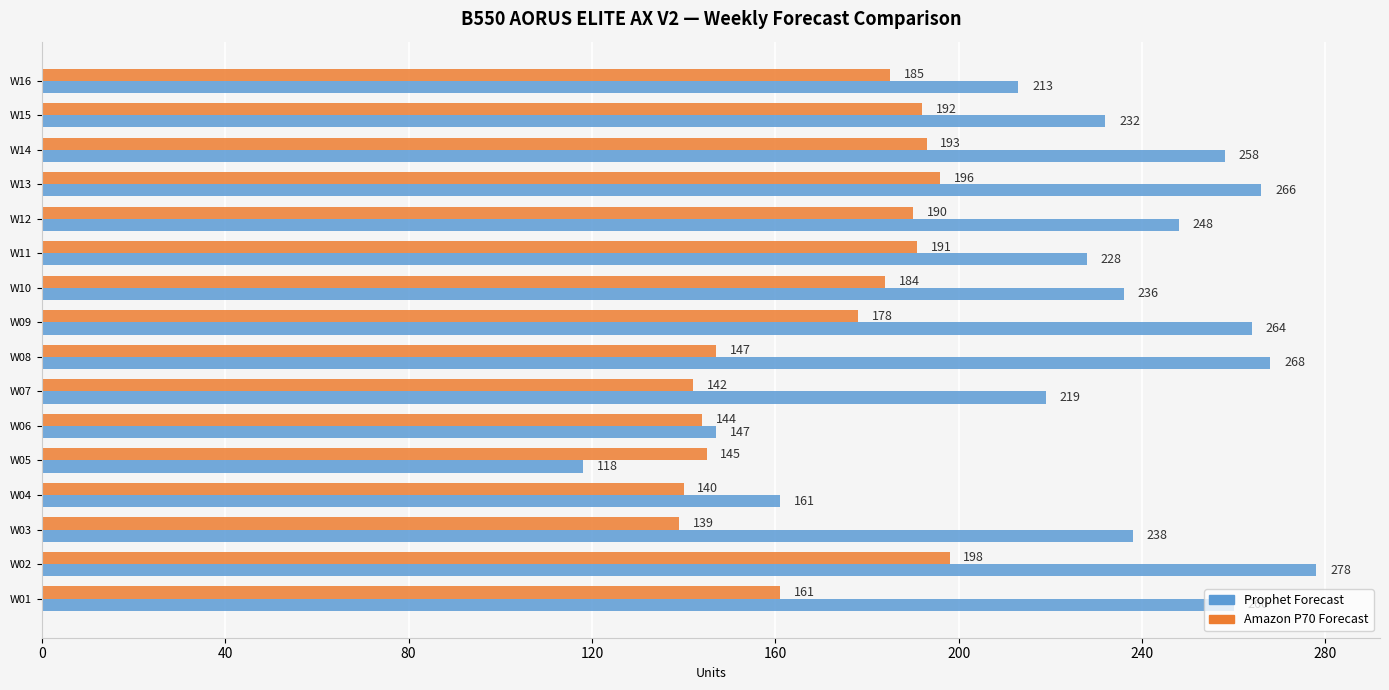

Which series has the widest spread of values?

Prophet Forecast